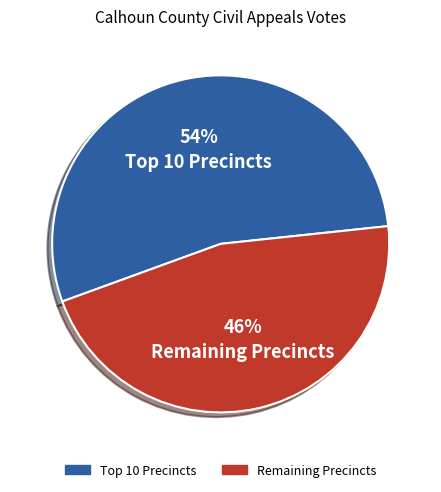

Does any single category account for the majority?

Yes